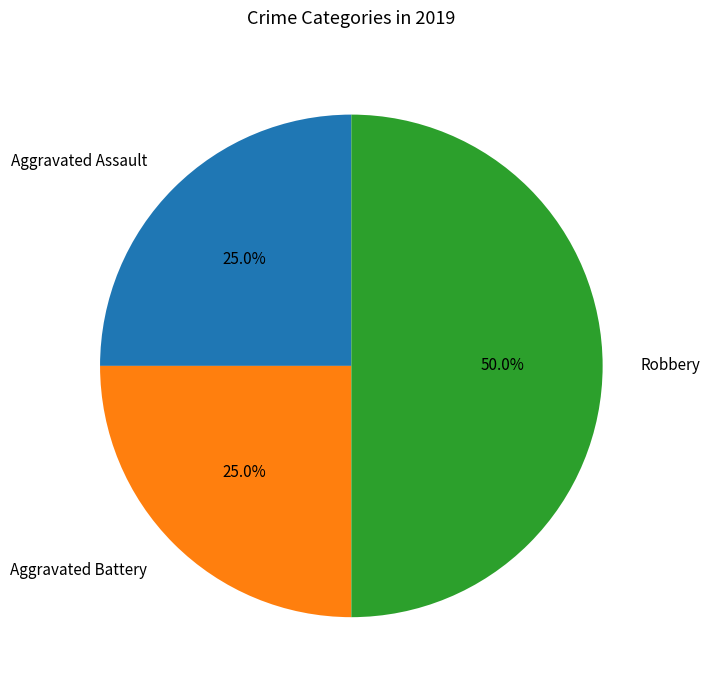

Count the number of slices in the pie.

3